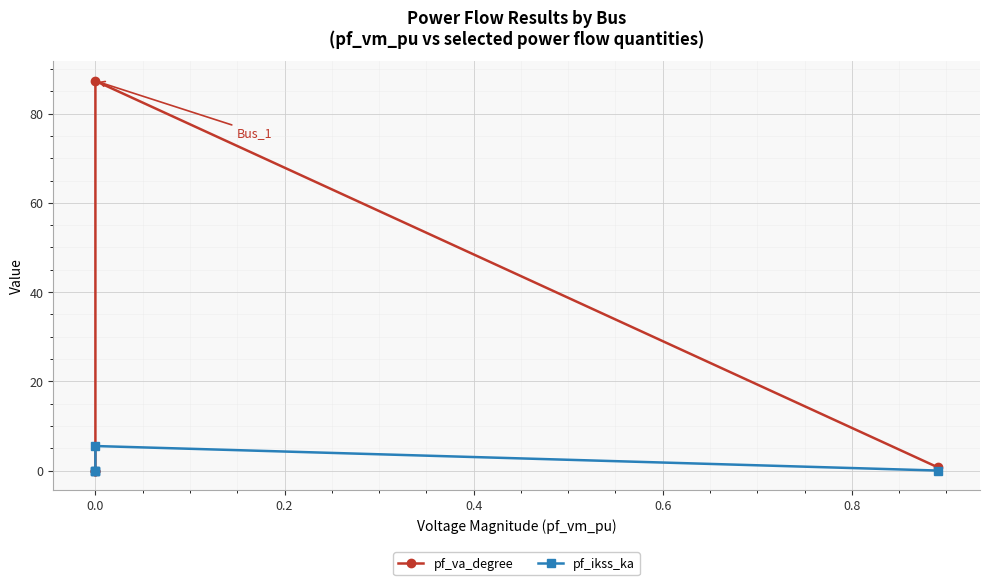

List the series in order of their peak value, lowest first.

pf_ikss_ka, pf_va_degree